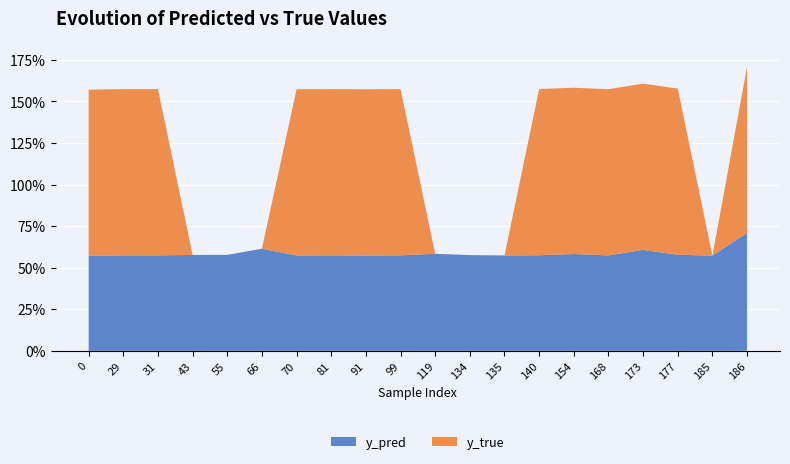

Reading left to right, transcribe all the data shown in this chart.

y_pred: 0.6	0.6	0.6	0.6	0.6	0.6	0.6	0.6	0.6	0.6	0.6	0.6	0.6	0.6	0.6	0.6	0.6	0.6	0.6	0.7
y_true: 1.0	1.0	1.0	0.0	0.0	0.0	1.0	1.0	1.0	1.0	0.0	0.0	0.0	1.0	1.0	1.0	1.0	1.0	0.0	1.0